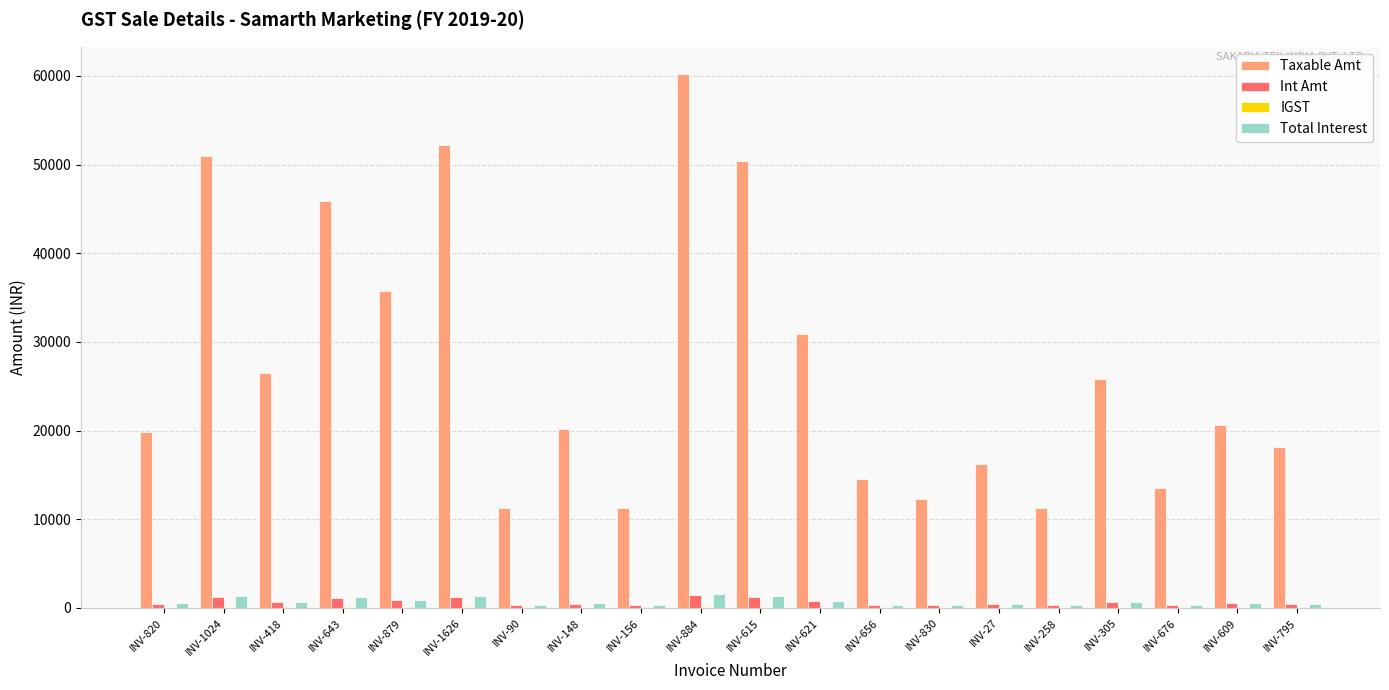

Which series has the largest total across all categories?

Taxable Amt